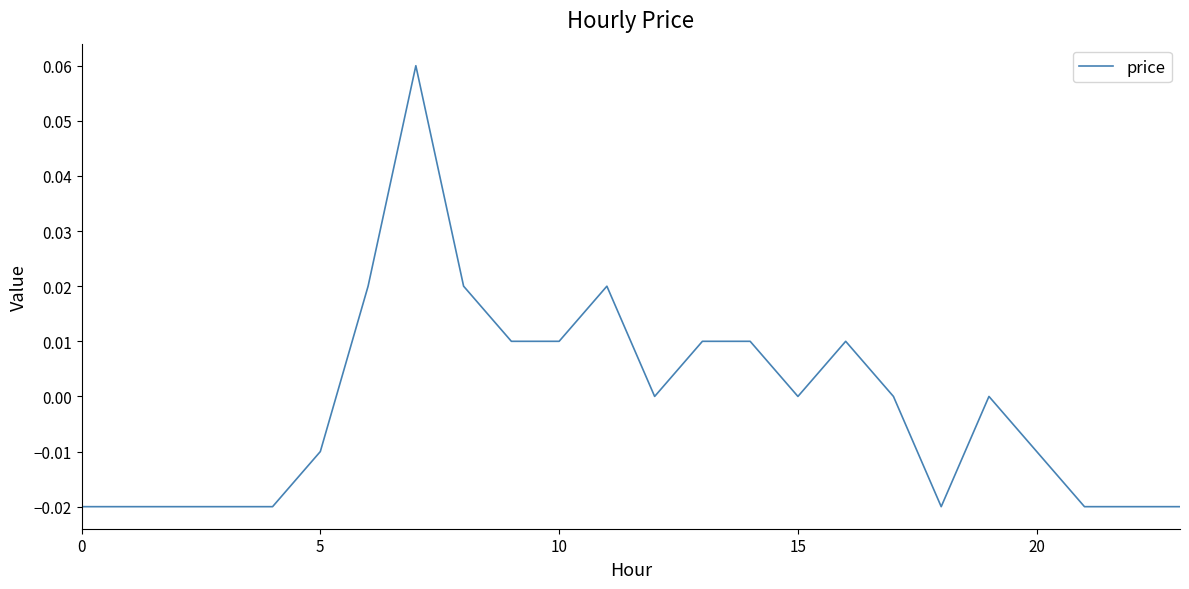

What is the label of the 18th point from the right?

6